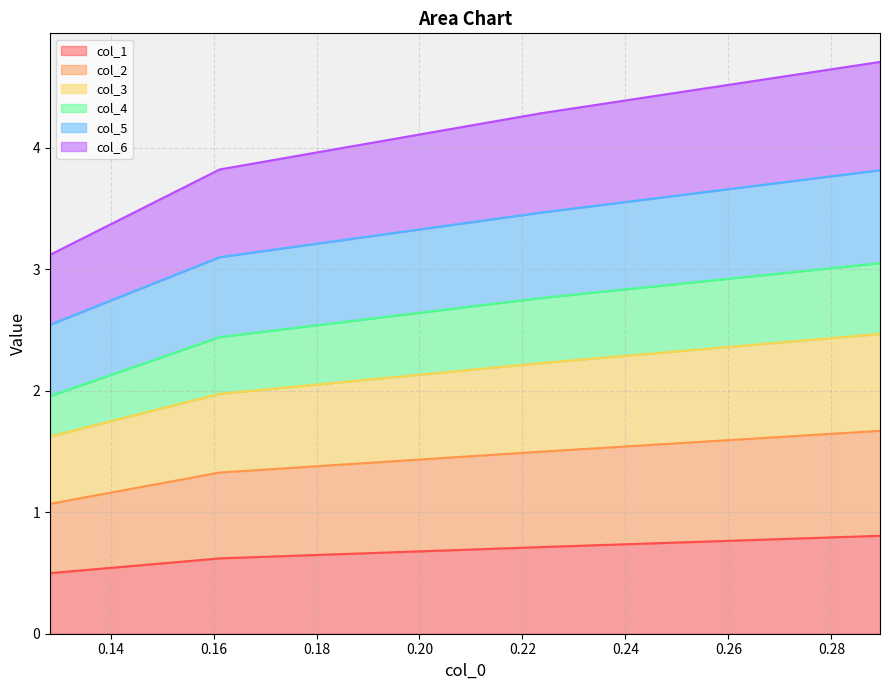

What is the highest value of the col_1 series?

0.8